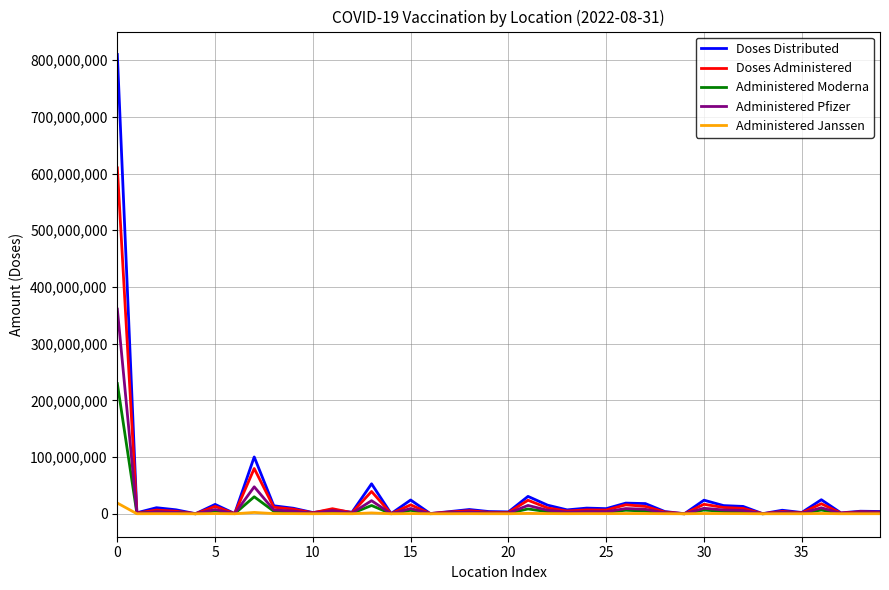

Which series has the largest range (max minus min)?

Doses Distributed